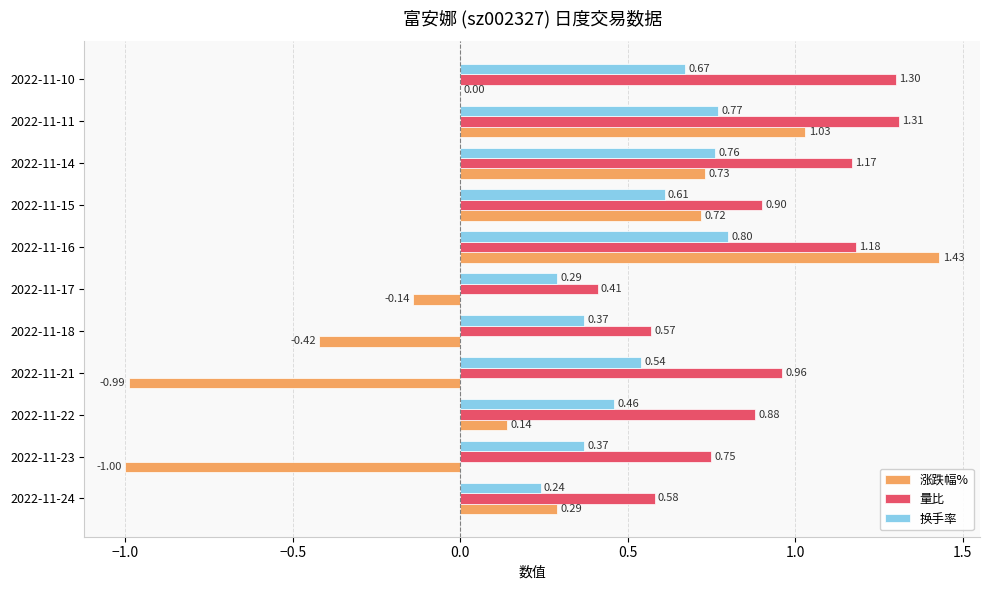

What is the sum of all 涨跌幅% values?

1.8